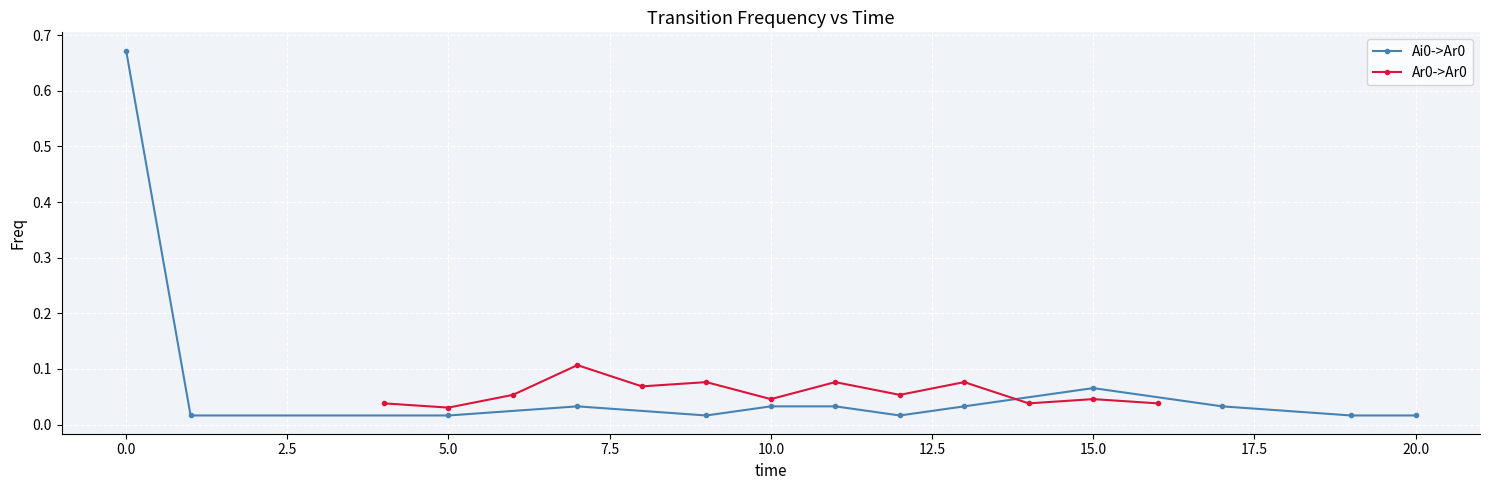

How many interior local valleys does the Ai0->Ar0 series have?

2